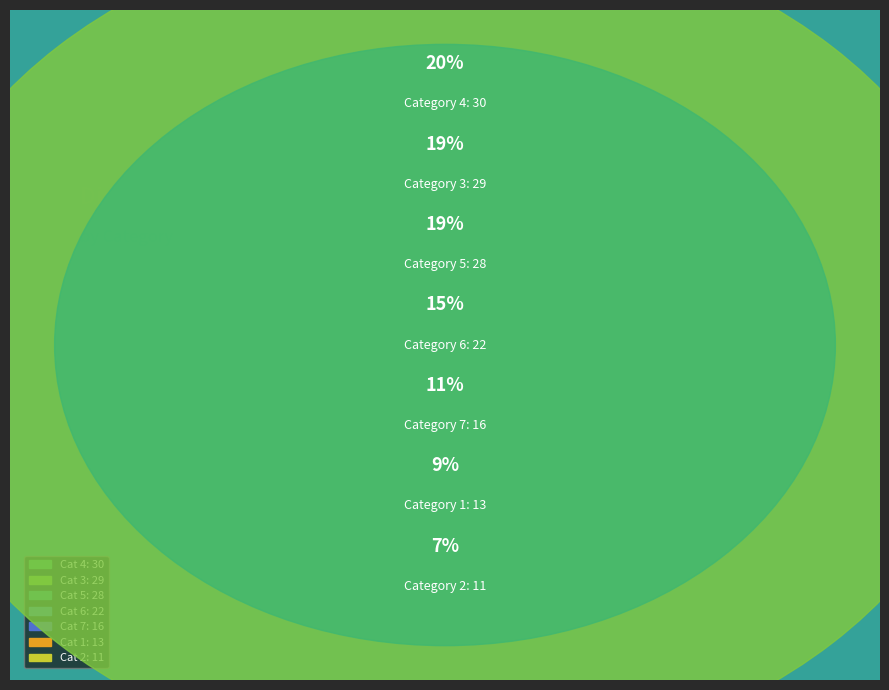

True or false: 5 accounts for 5% of the total.

False